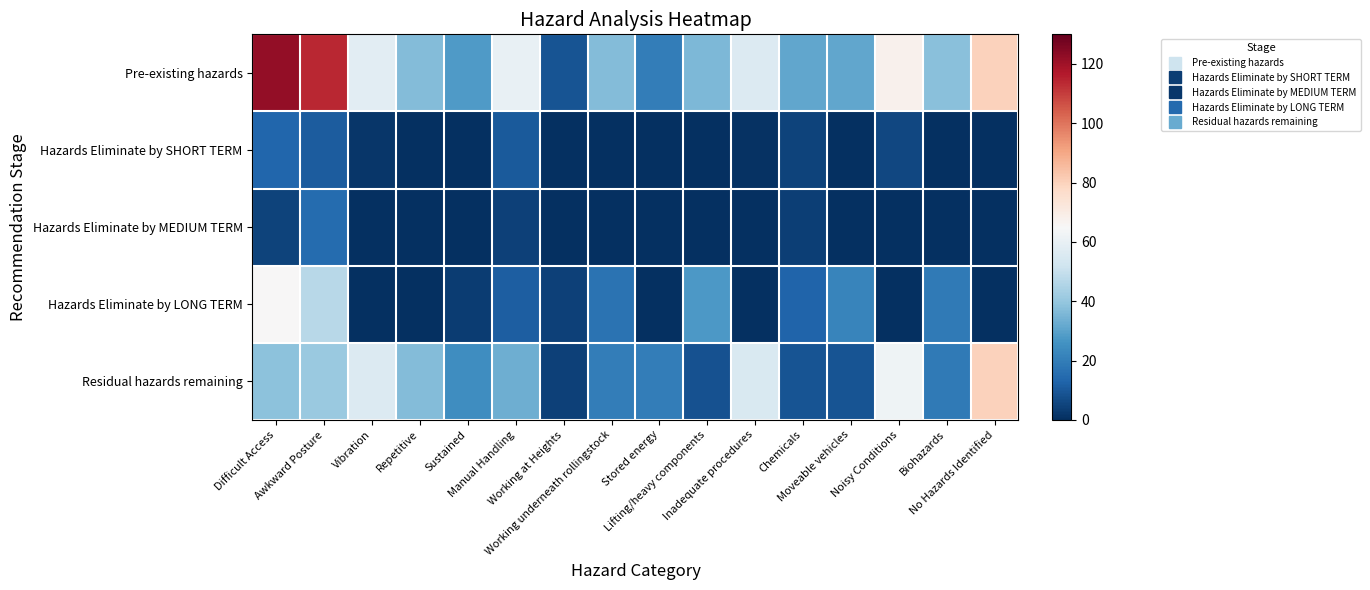

Reading right to left, transcribe all the data shown in this chart.

Pre-existing hazards: No Hazards Identified=80.0	Biohazards=38.0	Noisy Conditions=68.0	Moveable vehicles=31.0	Chemicals=31.0	Inadequate procedures=56.0	Lifting/heavy components=36.0	Stored energy=20.0	Working underneath rollingstock=37.0	Working at Heights=9.0	Manual Handling=60.0	Sustained=28.0	Repetitive=37.0	Vibration=58.0	Awkward Posture=114.0	Difficult Access=122.0
Hazards Eliminate by SHORT TERM: No Hazards Identified=0.0	Biohazards=0.0	Noisy Conditions=6.0	Moveable vehicles=0.0	Chemicals=5.0	Inadequate procedures=1.0	Lifting/heavy components=0.0	Stored energy=0.0	Working underneath rollingstock=0.0	Working at Heights=0.0	Manual Handling=10.5	Sustained=0.0	Repetitive=0.0	Vibration=2.0	Awkward Posture=11.0	Difficult Access=13.5
Hazards Eliminate by MEDIUM TERM: No Hazards Identified=0.0	Biohazards=0.0	Noisy Conditions=0.0	Moveable vehicles=0.0	Chemicals=4.0	Inadequate procedures=0.0	Lifting/heavy components=0.0	Stored energy=0.0	Working underneath rollingstock=0.0	Working at Heights=0.0	Manual Handling=4.5	Sustained=0.0	Repetitive=0.0	Vibration=0.0	Awkward Posture=15.0	Difficult Access=5.0
Hazards Eliminate by LONG TERM: No Hazards Identified=0.0	Biohazards=19.0	Noisy Conditions=0.0	Moveable vehicles=22.0	Chemicals=13.0	Inadequate procedures=0.0	Lifting/heavy components=27.5	Stored energy=0.0	Working underneath rollingstock=17.0	Working at Heights=4.5	Manual Handling=11.5	Sustained=3.5	Repetitive=0.0	Vibration=0.0	Awkward Posture=47.0	Difficult Access=65.0
Residual hazards remaining: No Hazards Identified=80.0	Biohazards=19.0	Noisy Conditions=62.0	Moveable vehicles=9.0	Chemicals=9.0	Inadequate procedures=55.0	Lifting/heavy components=8.5	Stored energy=20.0	Working underneath rollingstock=20.0	Working at Heights=4.5	Manual Handling=33.5	Sustained=24.5	Repetitive=37.0	Vibration=56.0	Awkward Posture=41.0	Difficult Access=38.5